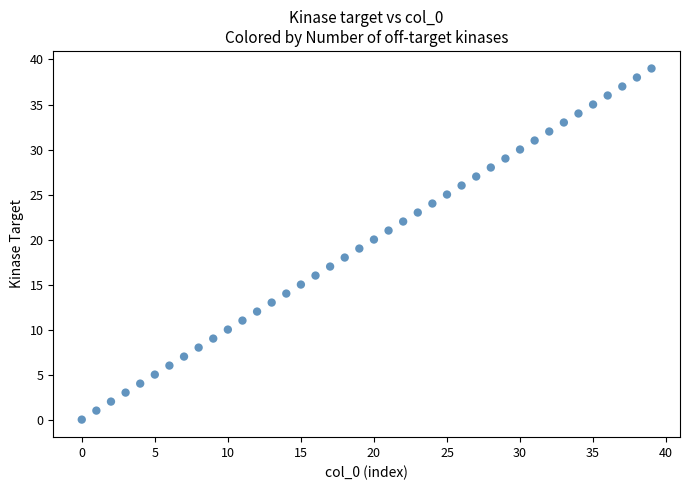

What is the range of Y values (max minus min)?

39